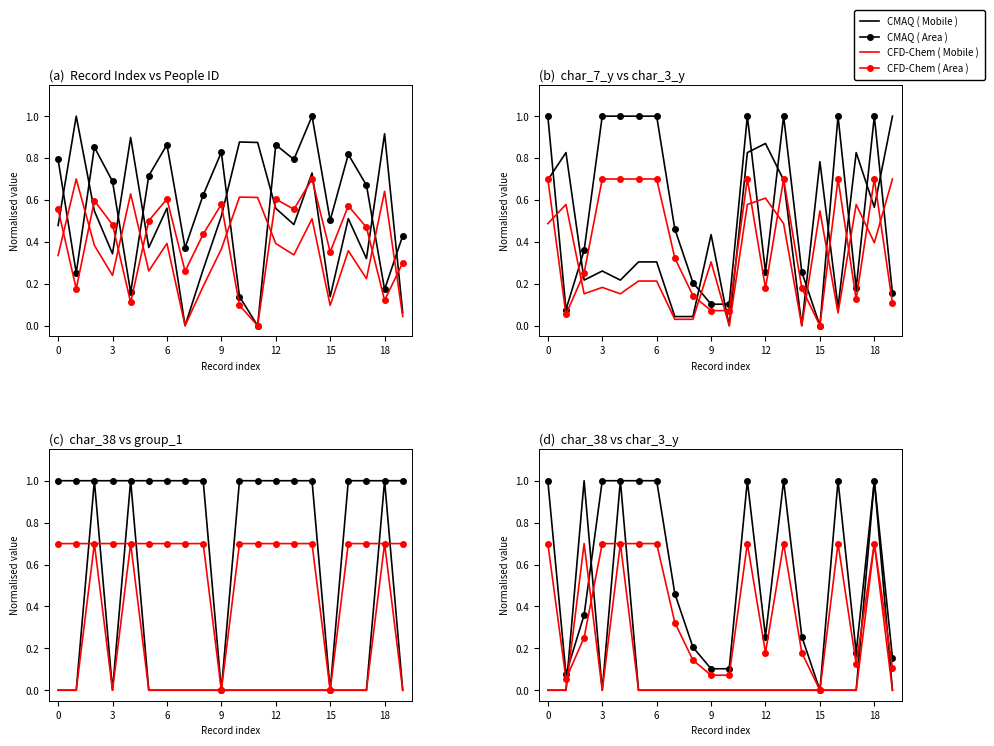

How many interior local peaks does the char_3_y series have?

4